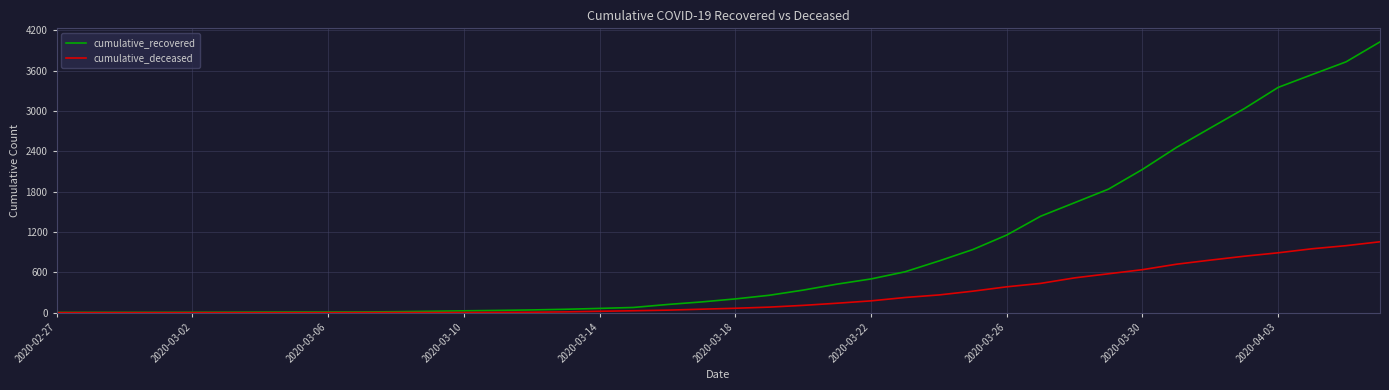

What is the maximum value shown in the chart?

4027